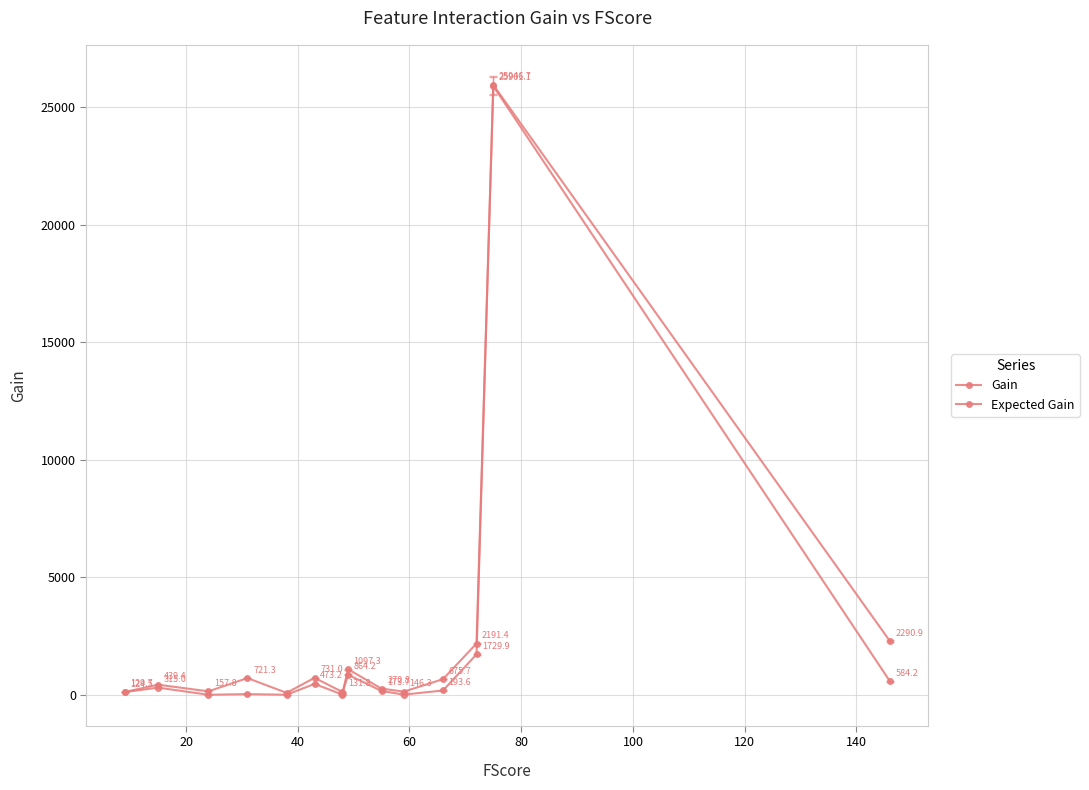

Rank the series by their maximum value, from lowest to highest.

Expected Gain, Gain